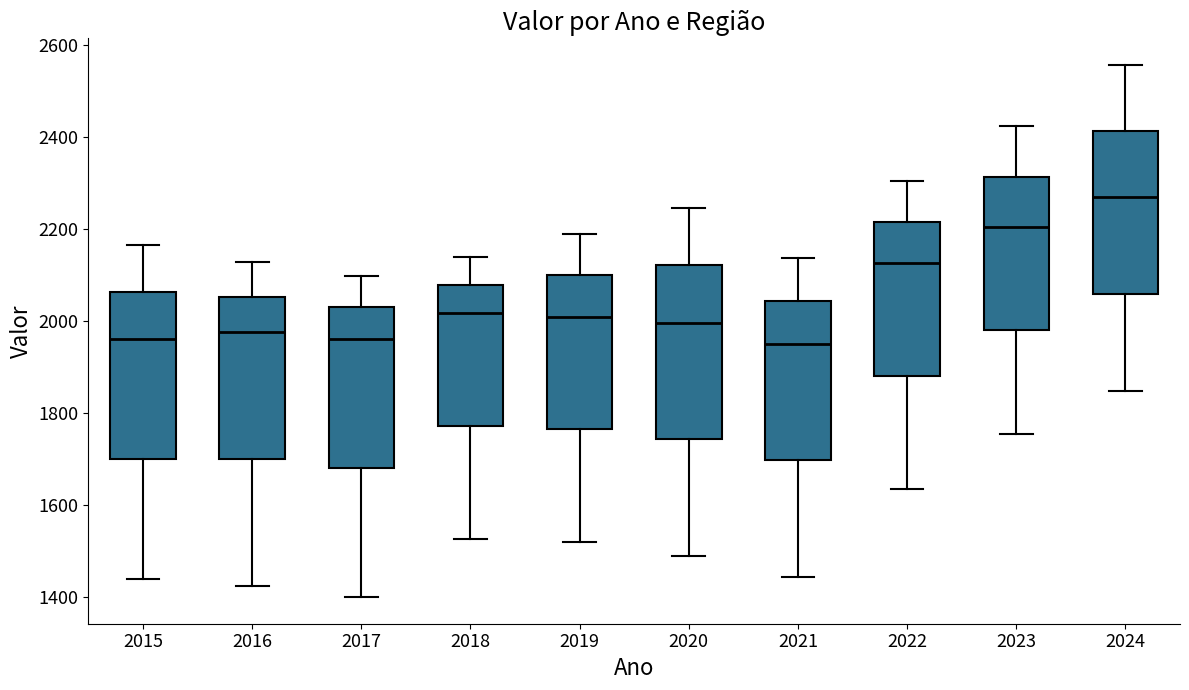

Where does the median line of the box at x = 2018 sit on the y-axis? The values are not printed on the chart, so give them approximately, as read against the axis.

2020